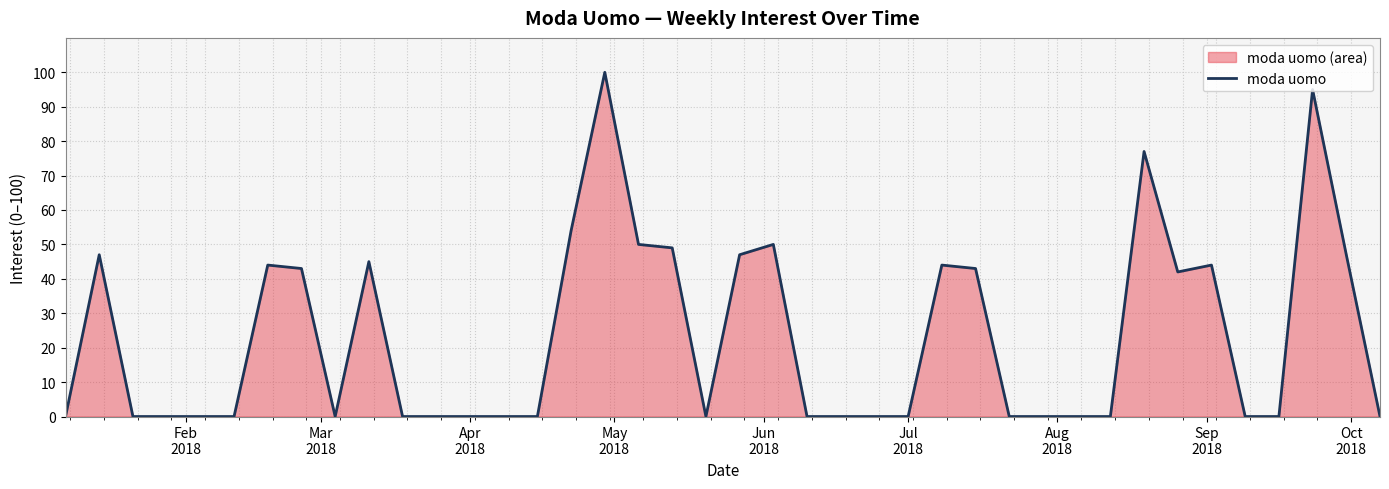

What is the difference between the maximum and minimum values?

100